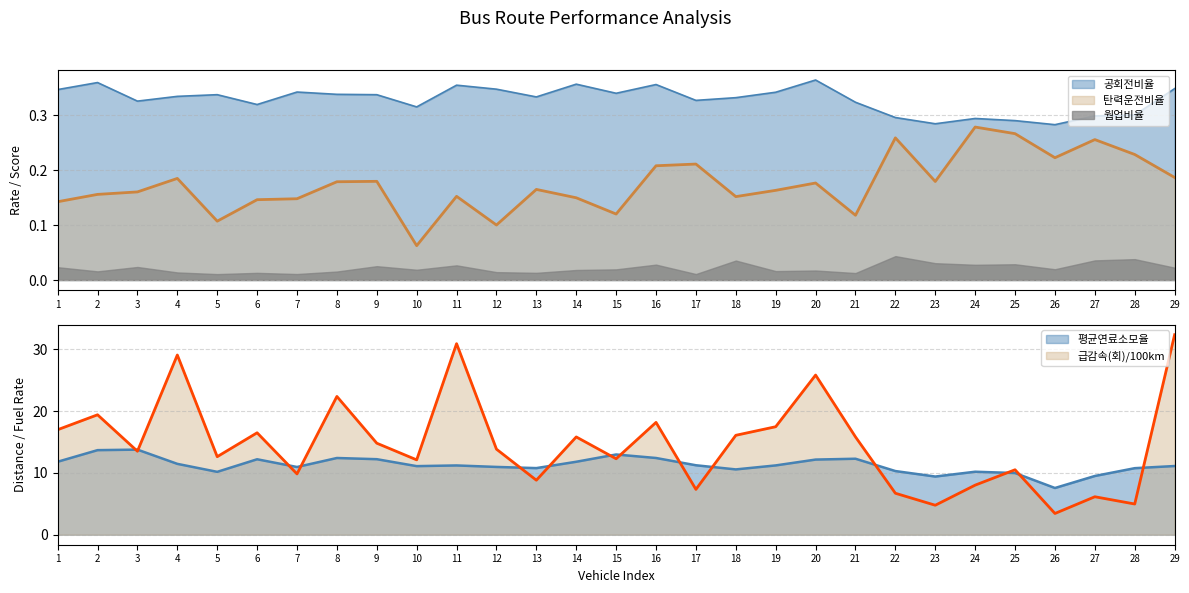

In 탄력운전비율, how many points are lower than both neighbors (excluding endpoints)?

8